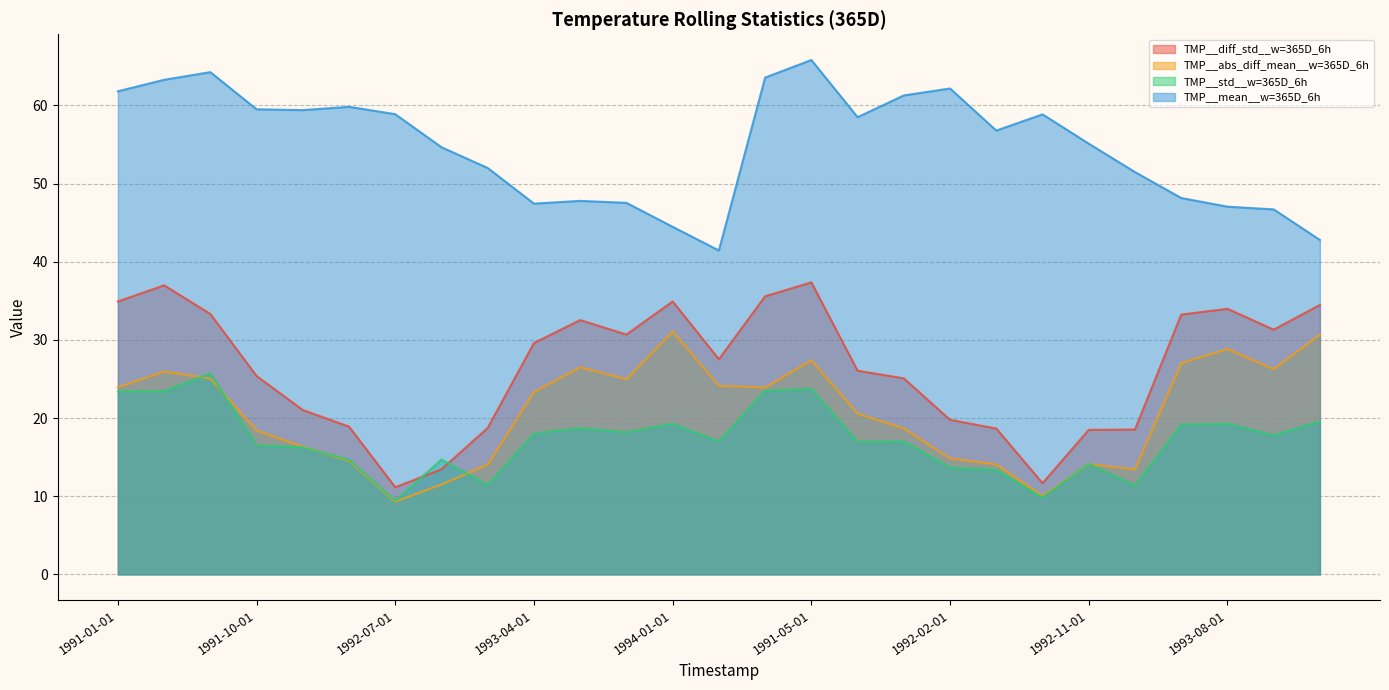

What are all the series names shown in the legend?

TMP__diff_std__w=365D_6h, TMP__abs_diff_mean__w=365D_6h, TMP__std__w=365D_6h, TMP__mean__w=365D_6h